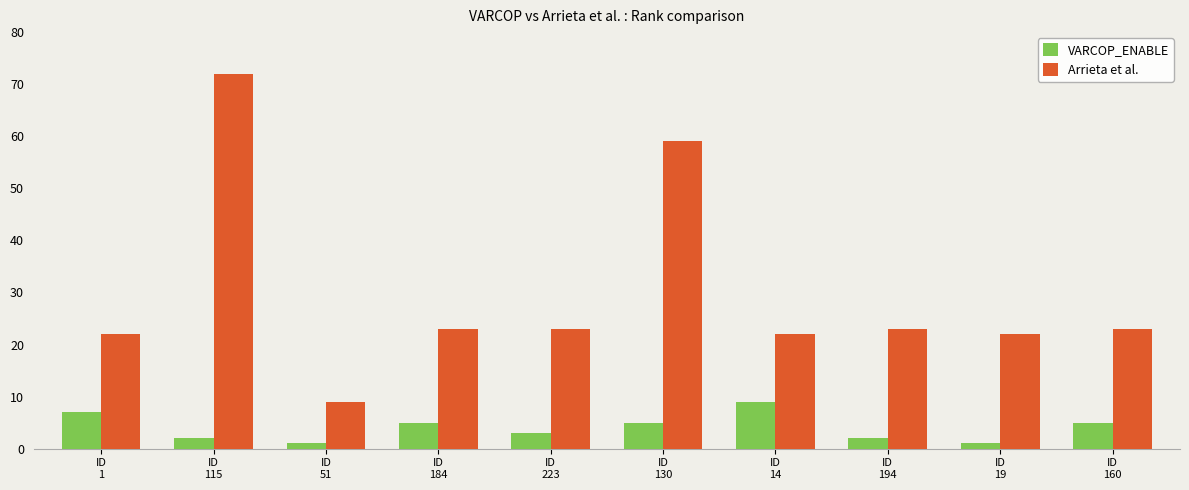

What is the value of the VARCOP_ENABLE bar at the 10th from the left?

5